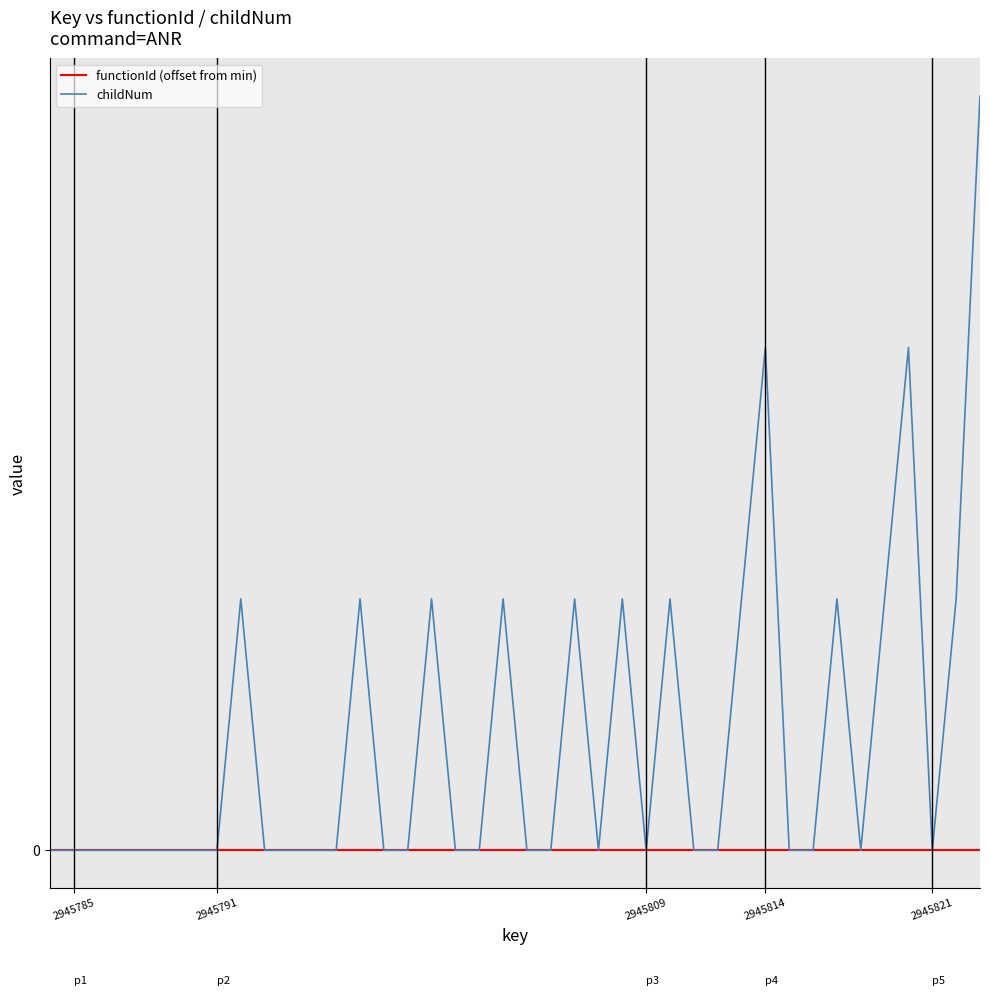

List the series in order of their peak value, highest first.

childNum, functionId (offset from min)